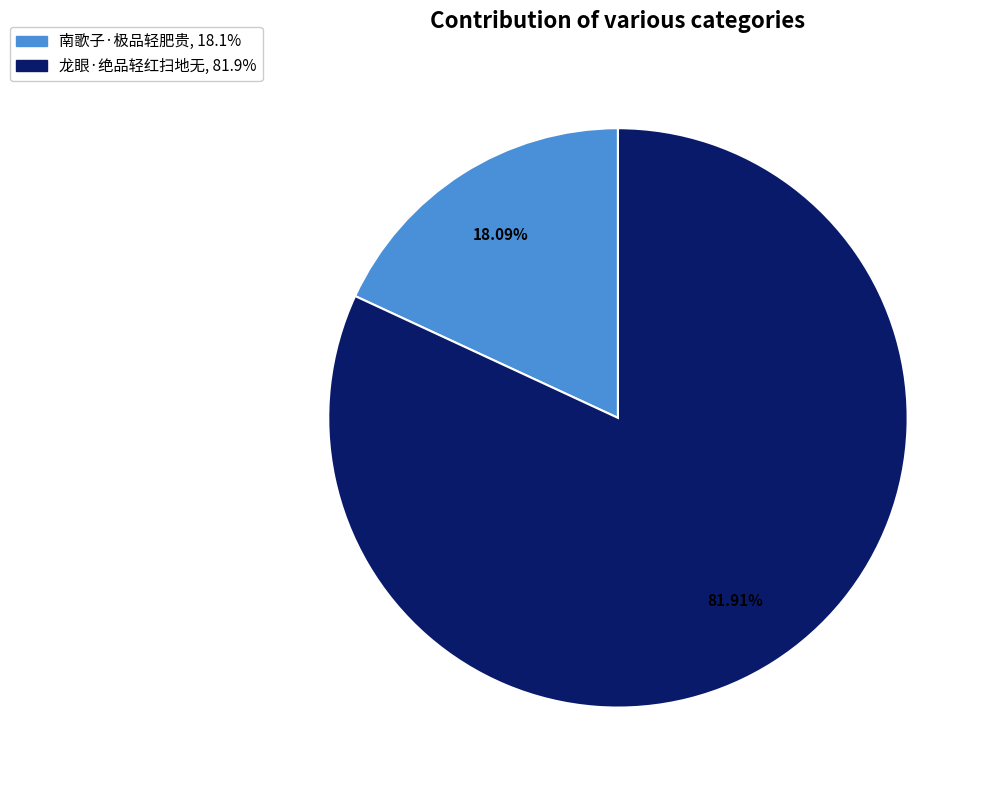

What percentage is NOT represented by 南歌子·极品轻肥贵?

81.9%